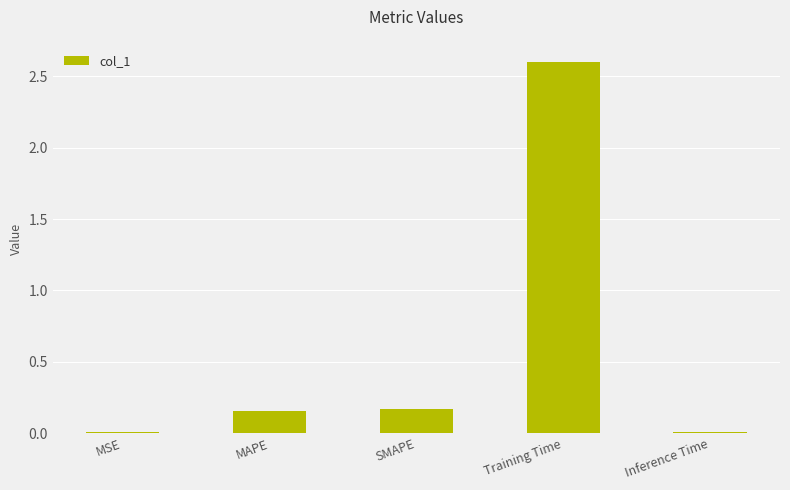

What is the sum of the values at SMAPE and MAPE?

0.3